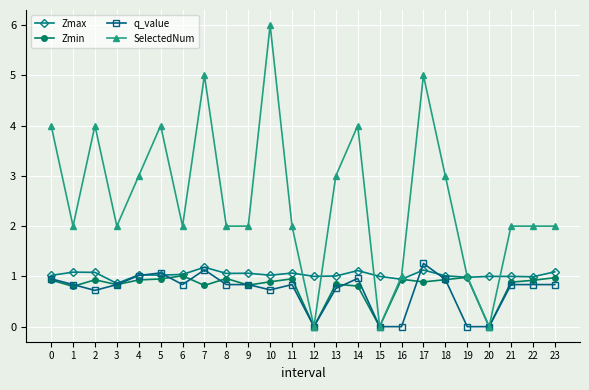

What are all the series names shown in the legend?

Zmax, Zmin, q_value, SelectedNum